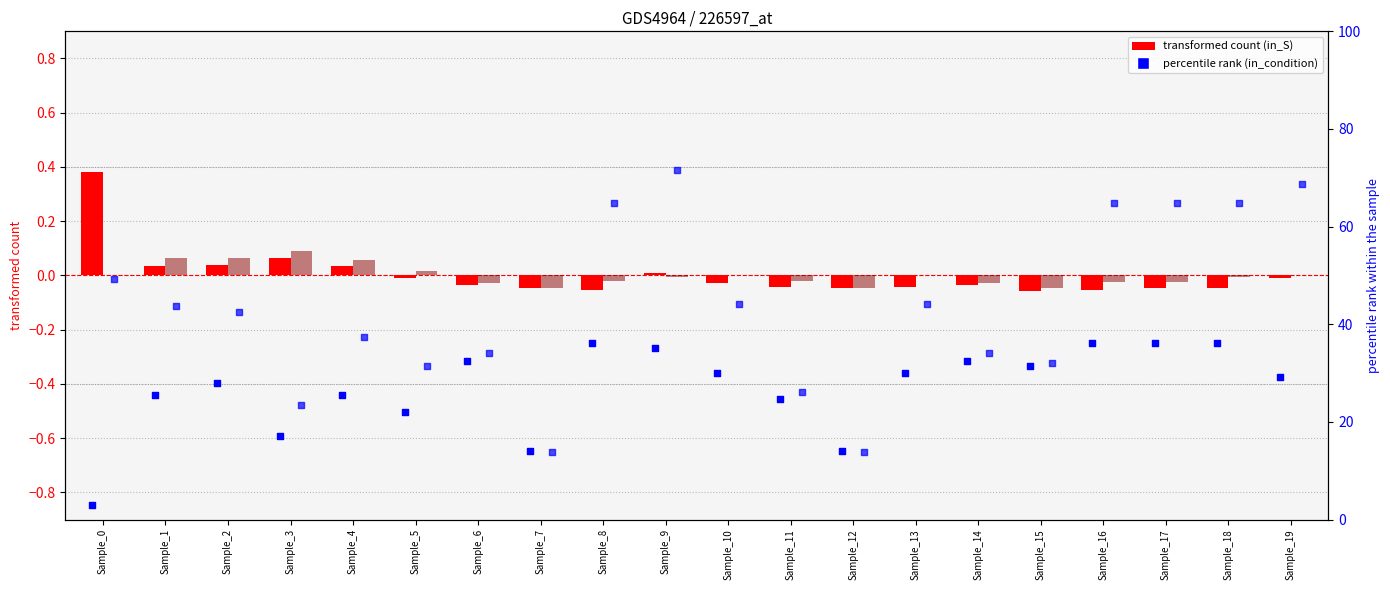

At which category is the sum across all series the highest?

Sample_0